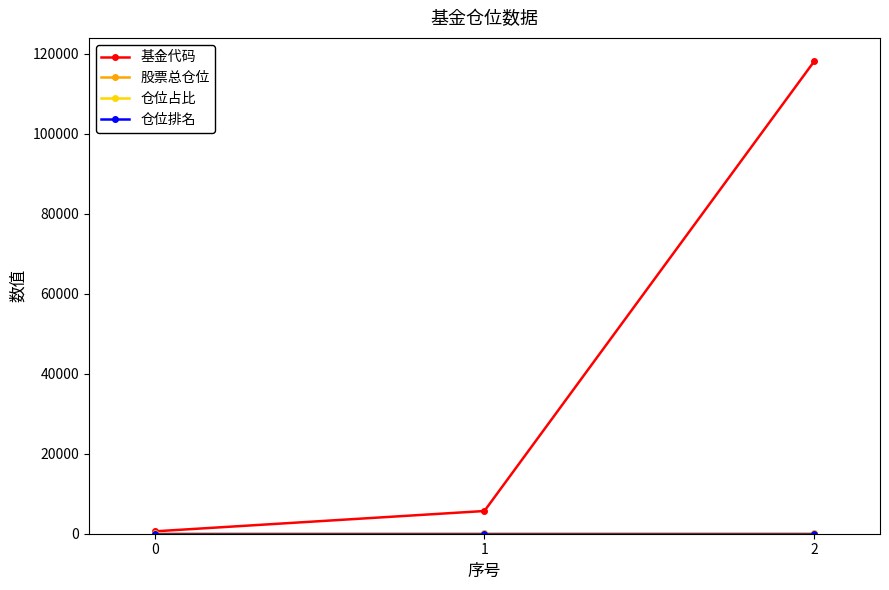

At how many categories does at least one series exceed 106249?

1